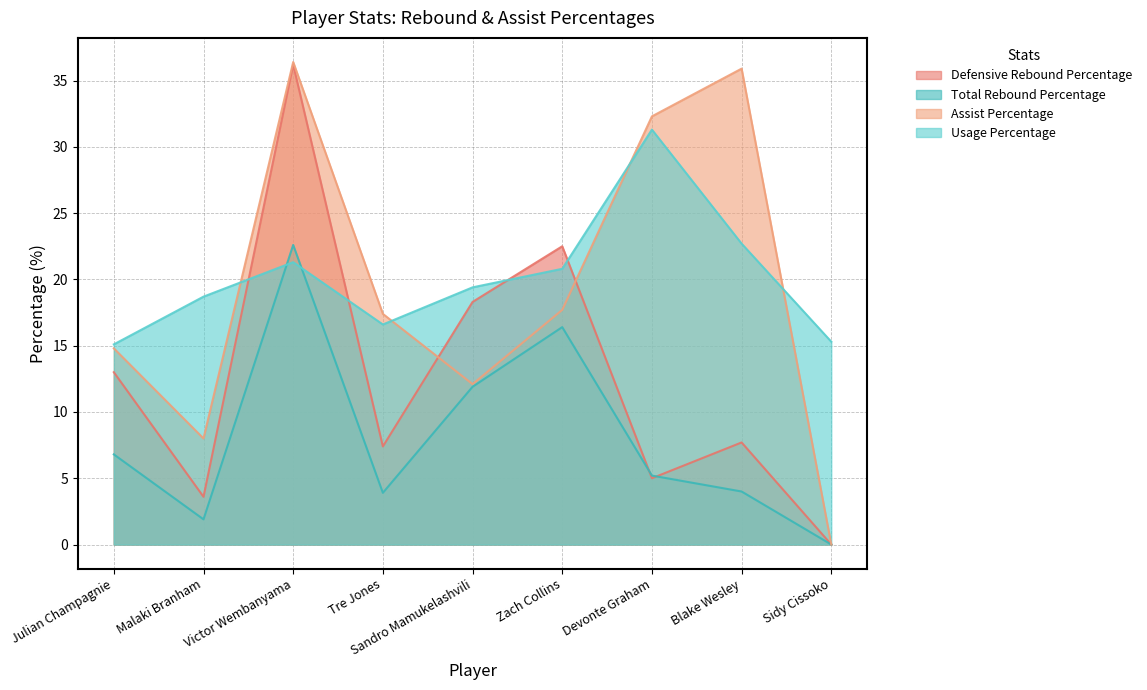

Is the value of Usage Percentage at Tre Jones greater than the value of Assist Percentage at Victor Wembanyama?

No